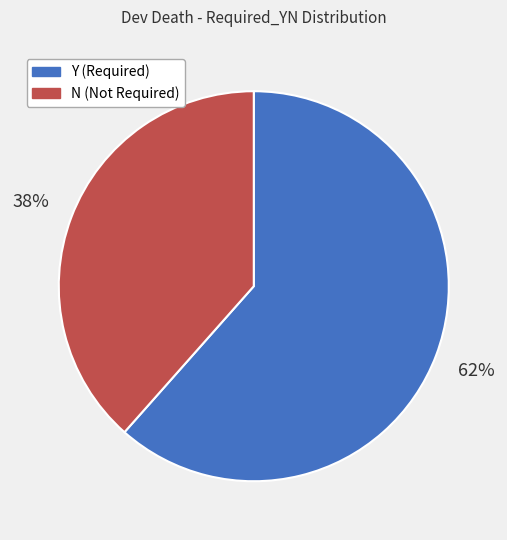

Which category accounts for the majority?

Y